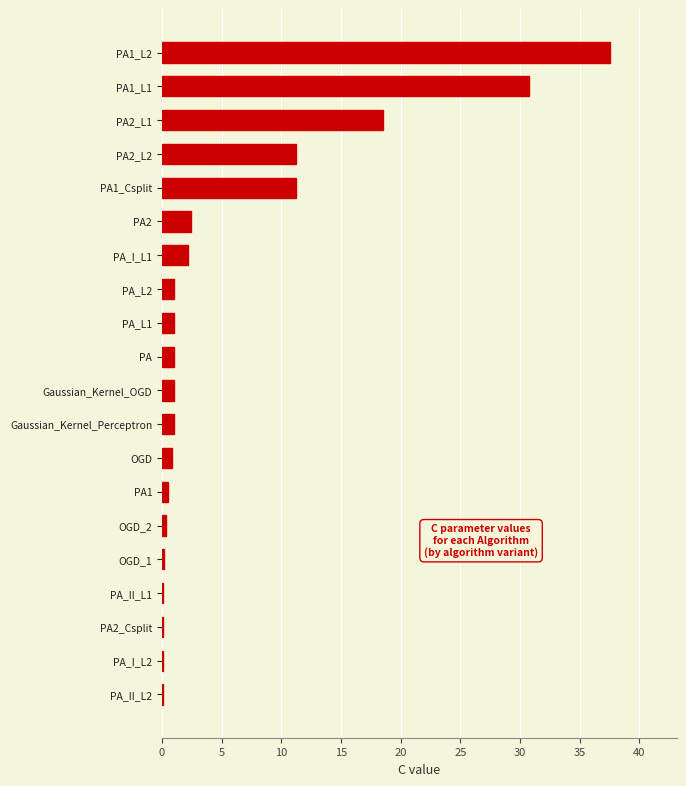

What is the sum of all values?

121.0